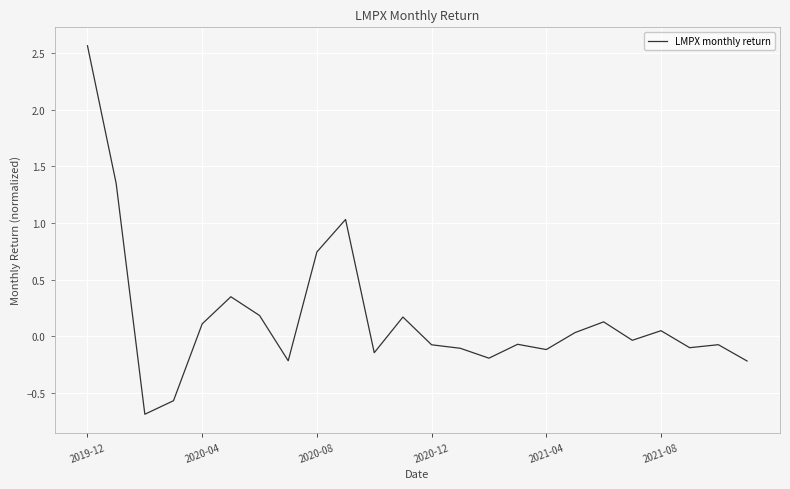

What is the minimum value shown in the chart?

-0.7